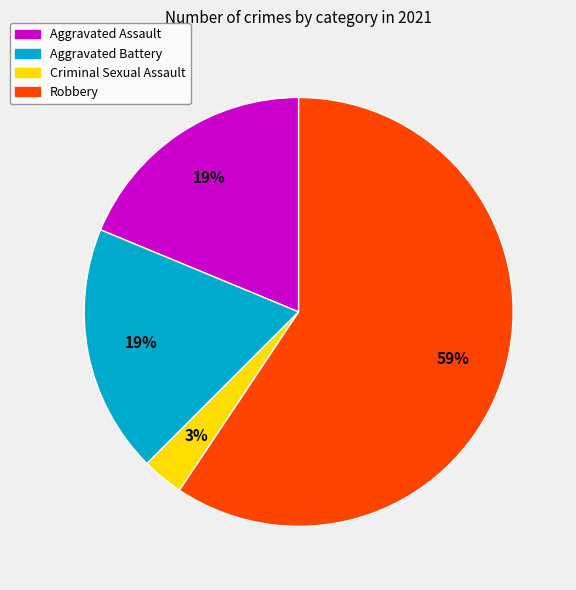

What percentage is the Robbery slice, to the nearest percent?

59%